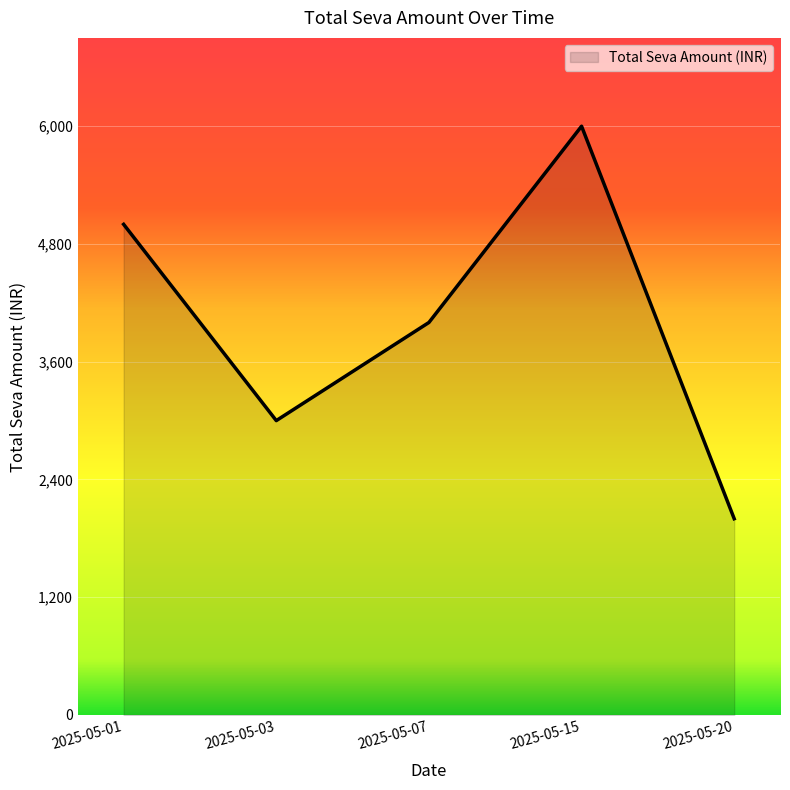

What is the average value?

4000